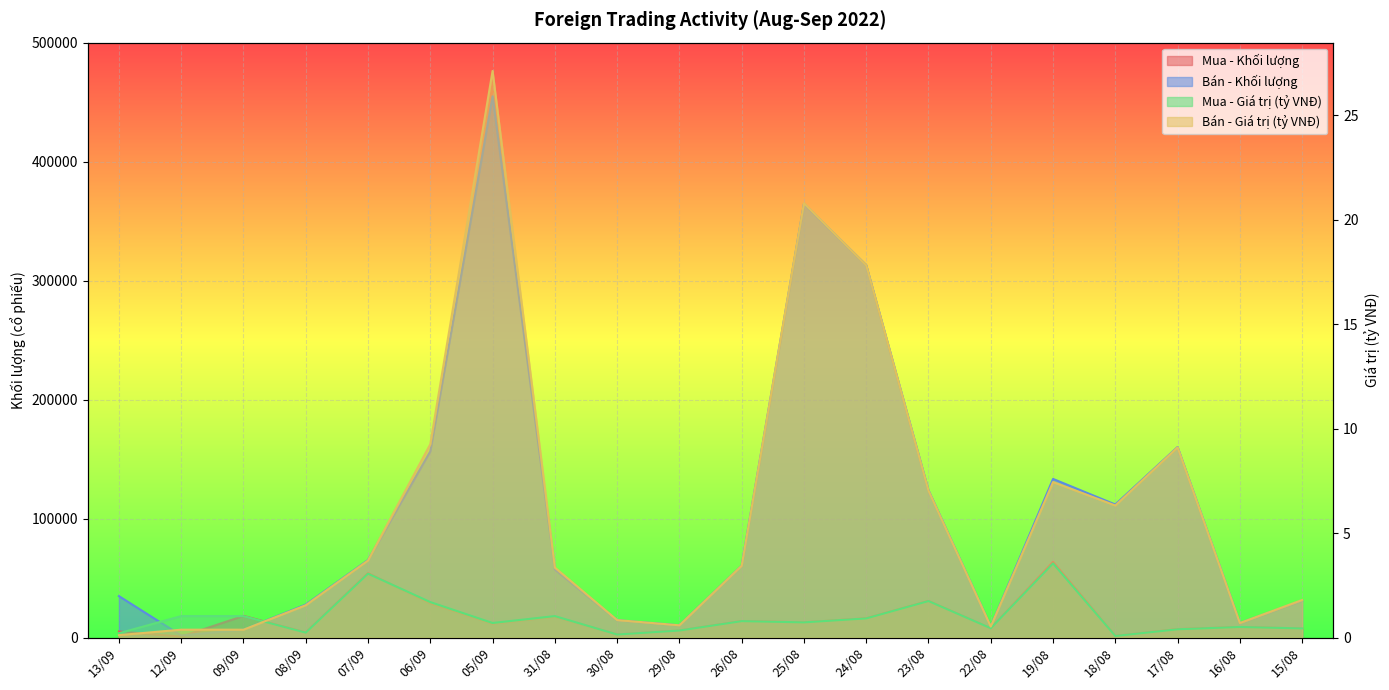

What is the total value across all series at 05/09?

466827.8